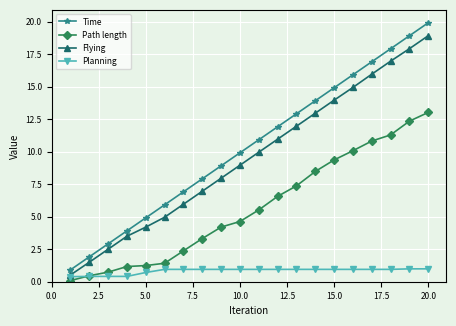

True or false: Path length and Time intersect in this chart.

False